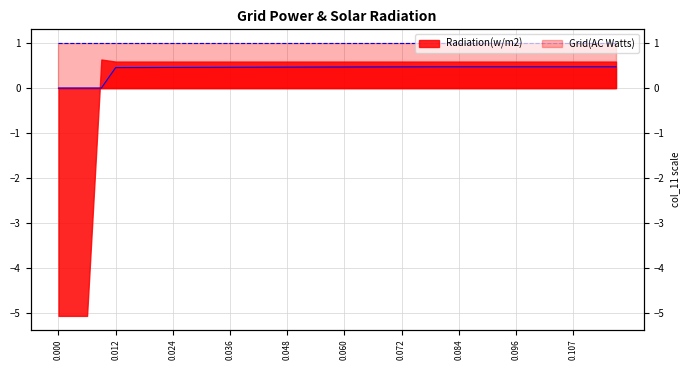

What is the difference between the highest and lowest values at 0.107?

0.5